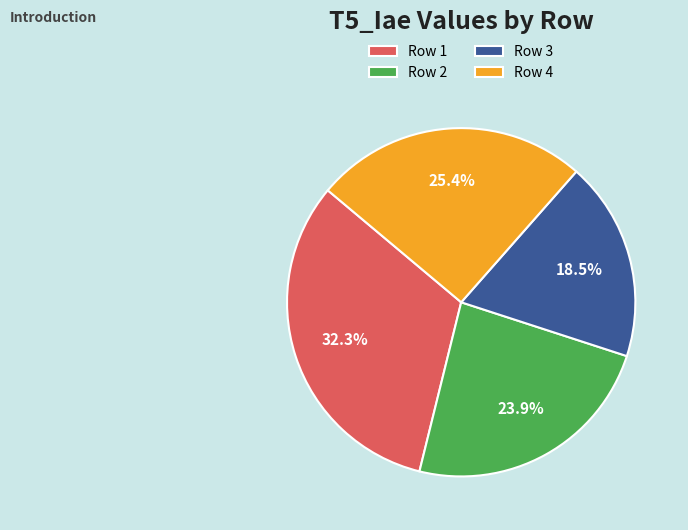

How many slices are in this pie chart?

4